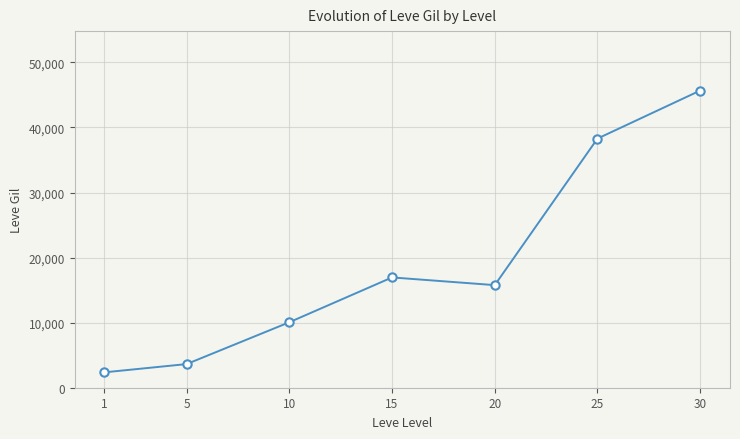

True or false: the data shows 16953.3 at 15.

True